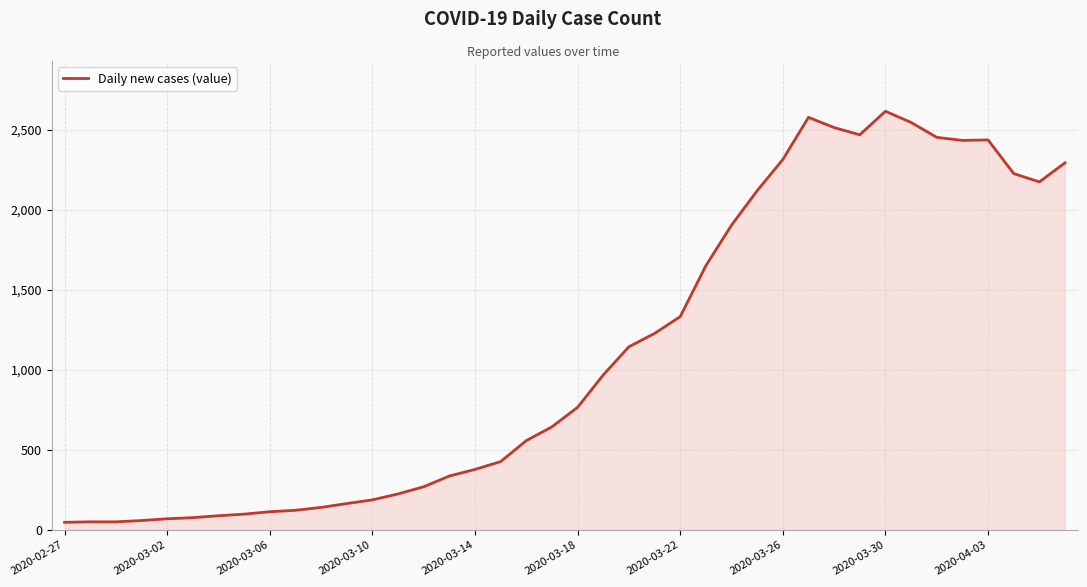

What is the greatest value displayed?

2614